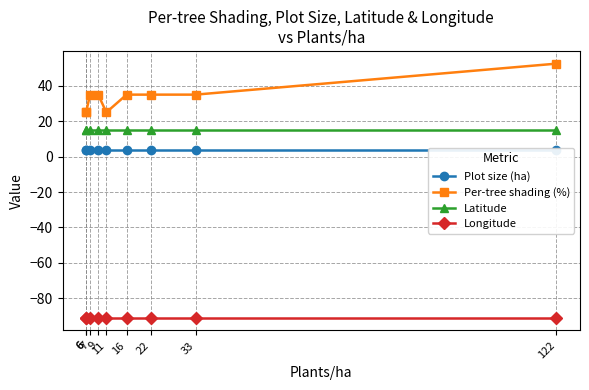

True or false: Per-tree shading (%) has more than 1 interior local peaks.

False